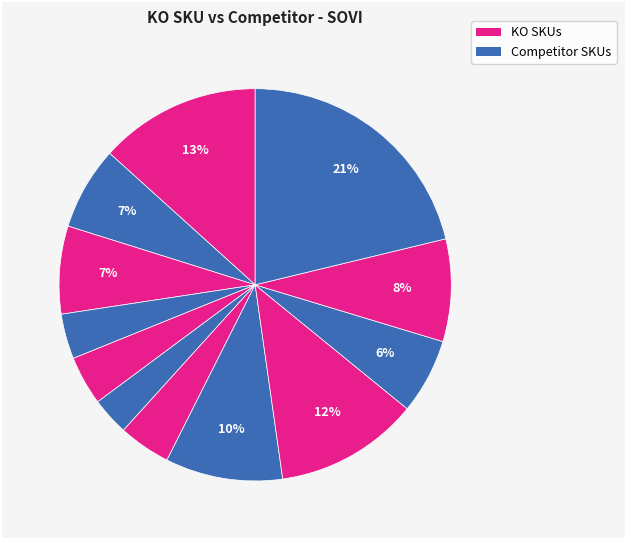

How many segments does this pie chart have?

12